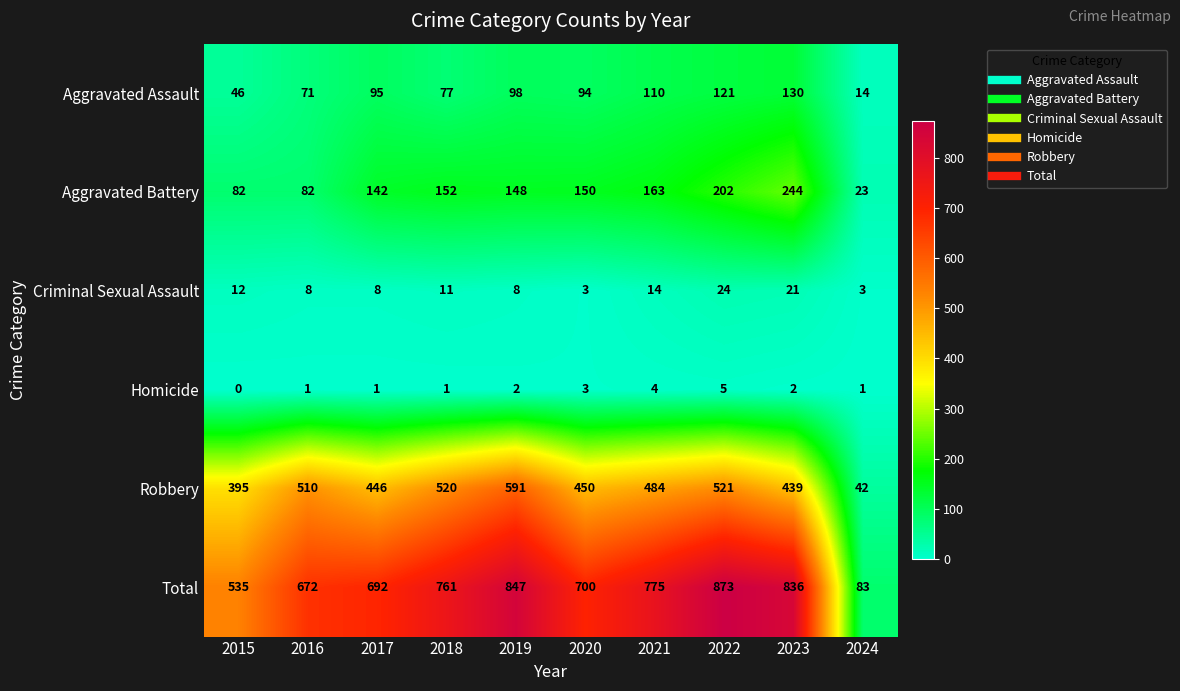

At which category is the sum across all series the highest?

2022